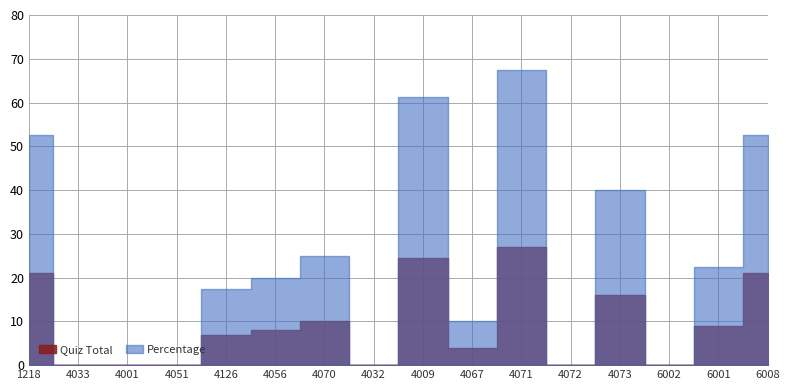

What is the total value across all series at 183014070?

35.0